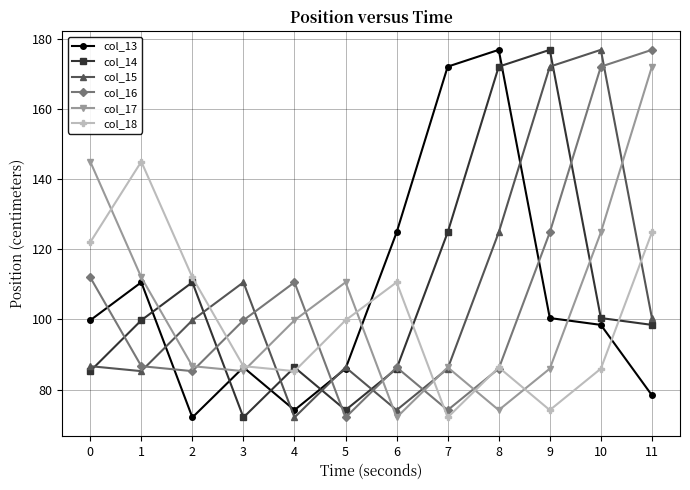

What is the average value of the col_18 series?

100.4